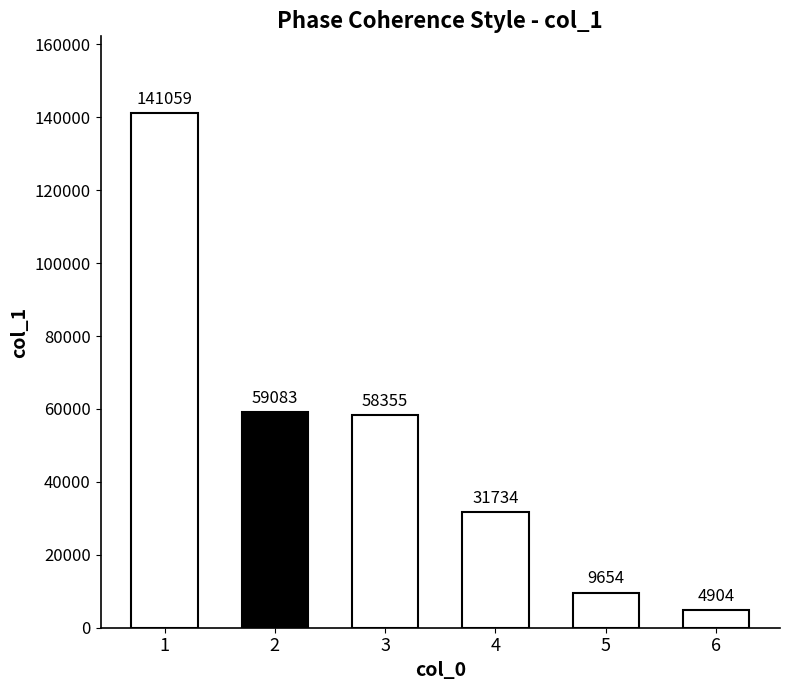

What is the smallest value displayed?

4904